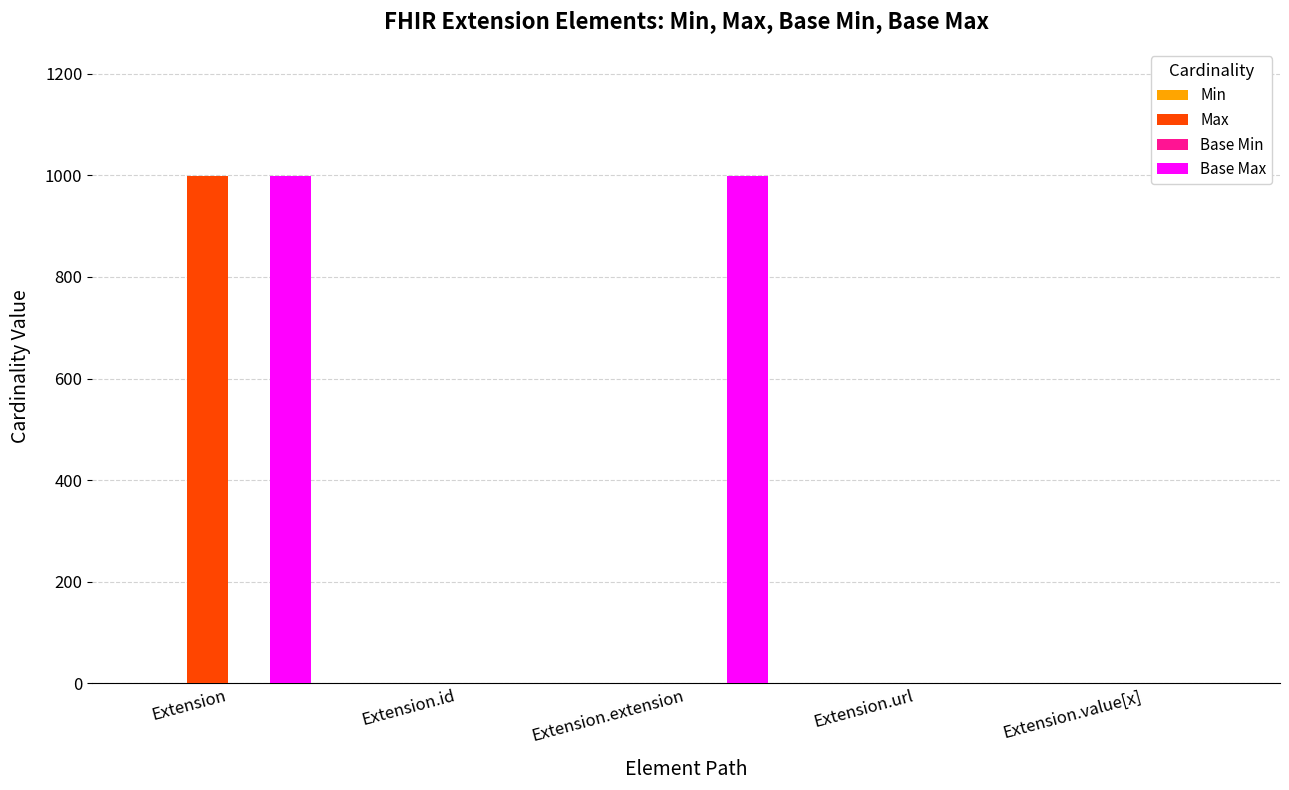

What is the maximum value shown in the chart?

999